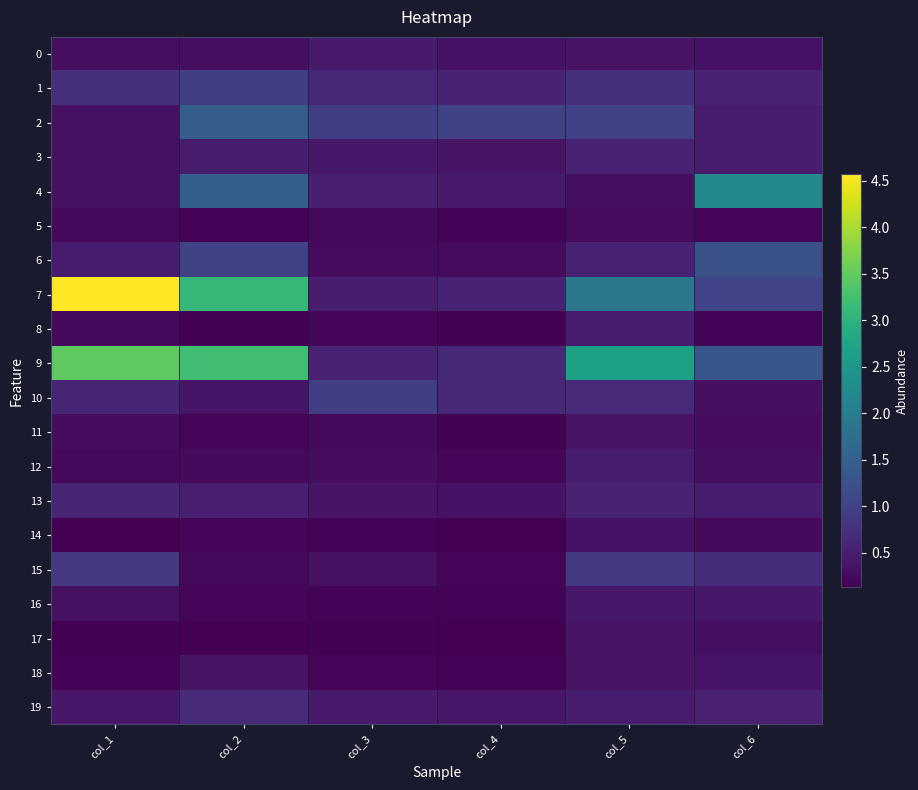

Which has a higher value, col_4 or col_6?

col_6